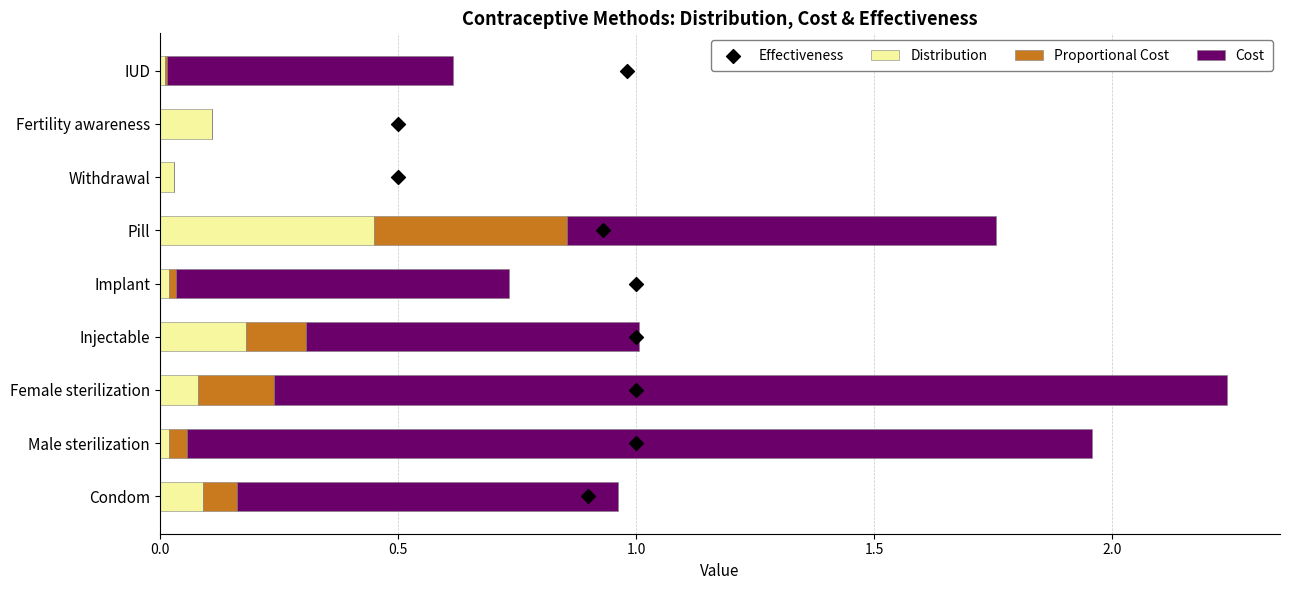

Which series contains the lowest Y value?

Proportional Cost